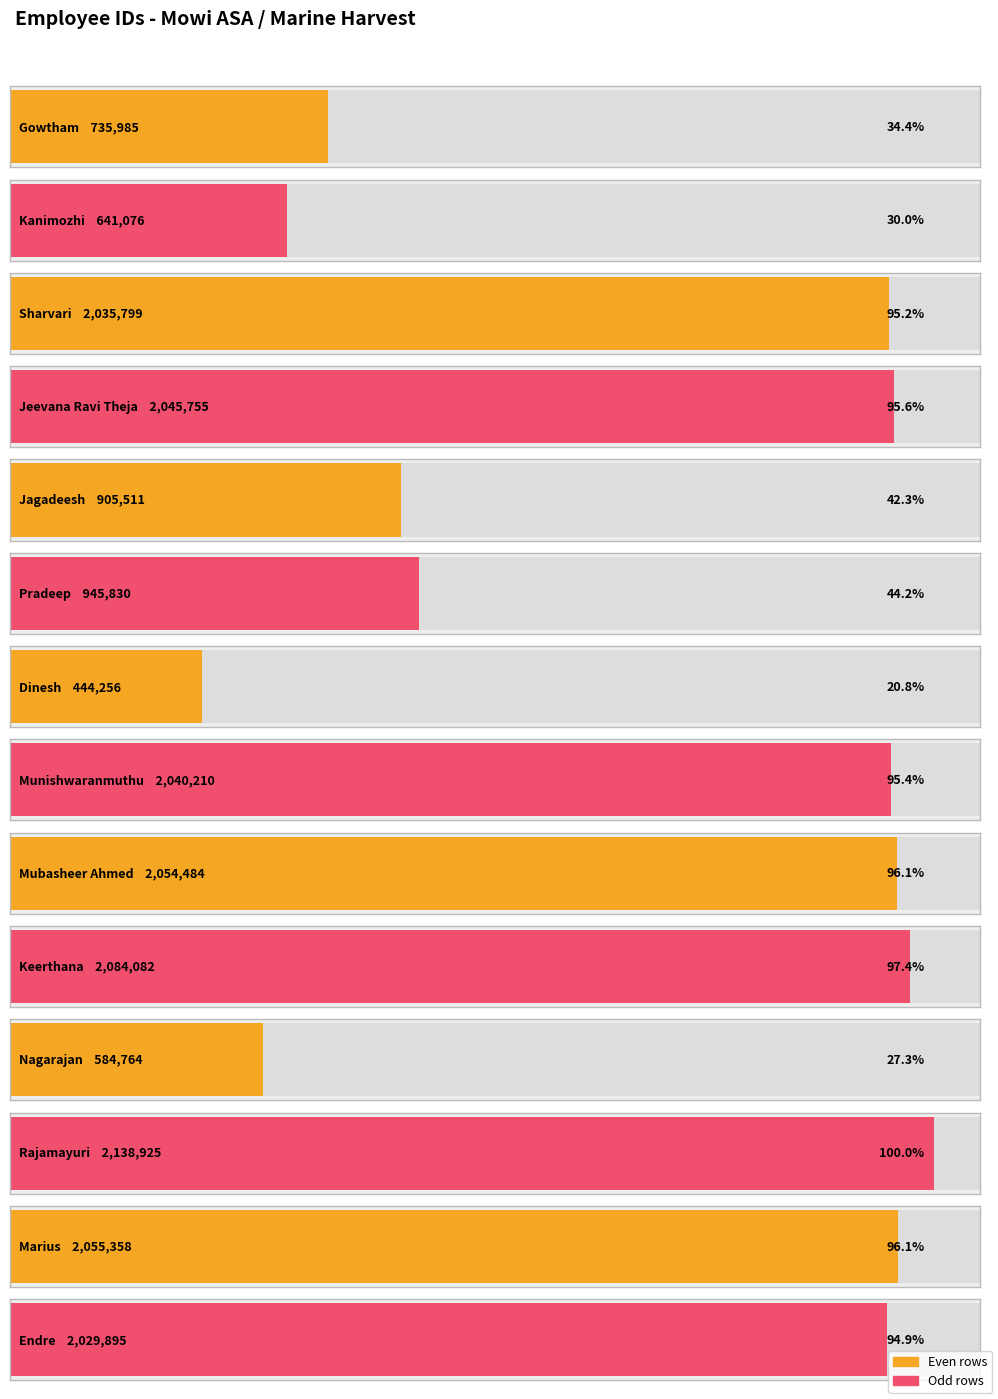

What is the difference between the values at Munishwaranmuthu and Nagarajan?

1455446